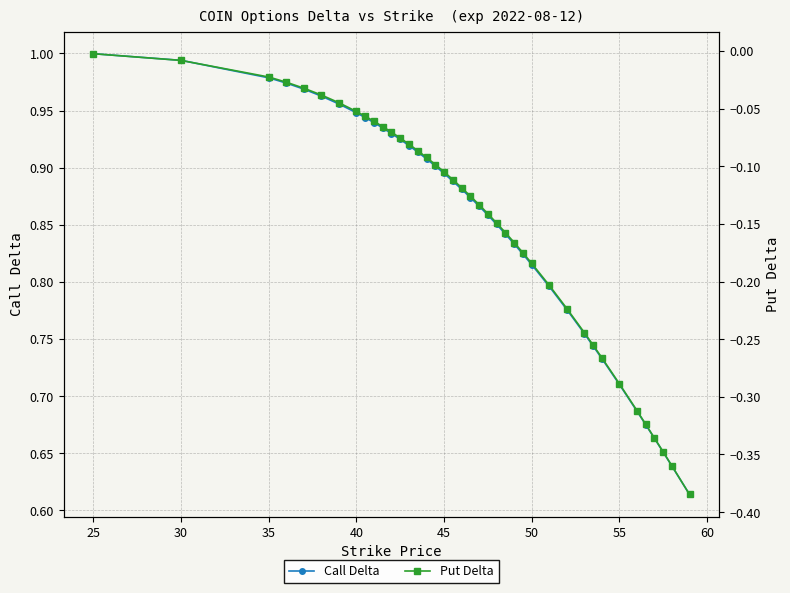

True or false: Put Delta has more than 1 interior local peaks.

False